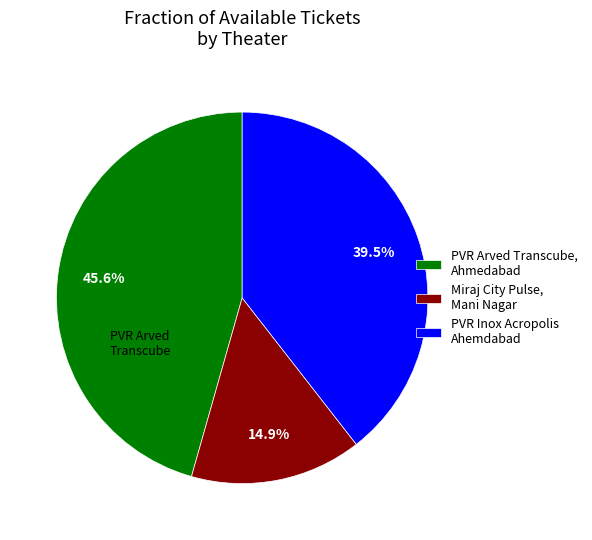

What is the total percentage of PVR Inox Acropolis Ahemdabad and Miraj City Pulse, Mani Nagar?

54.4%